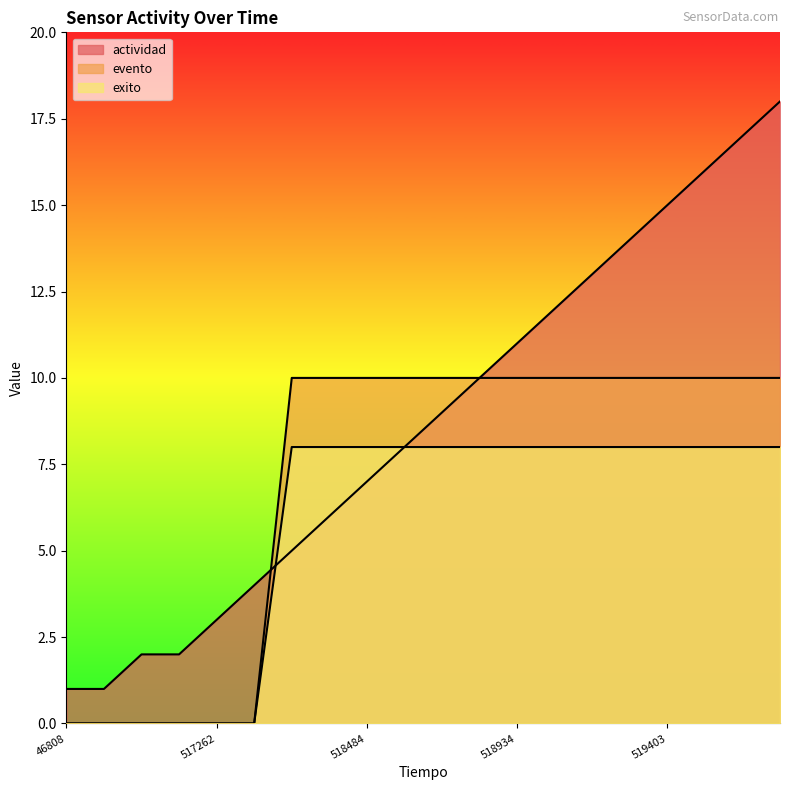

Which label corresponds to the smallest value in the chart?

46808.0